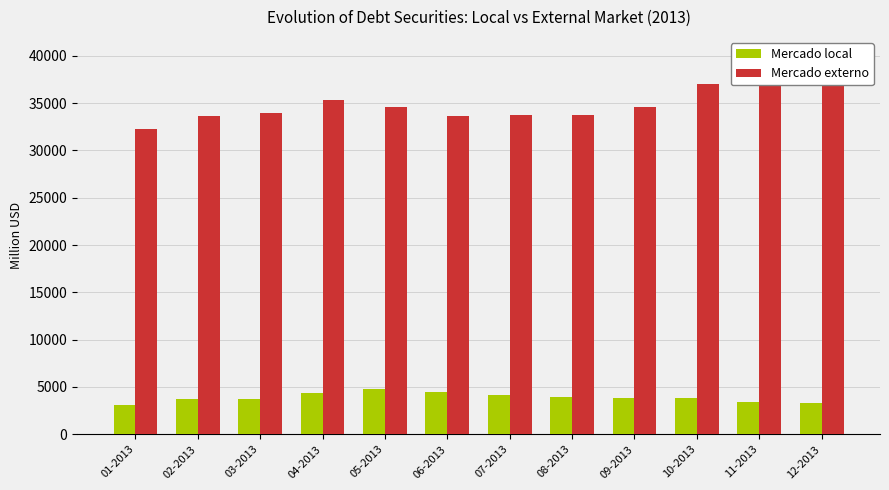

What position from the left is 08-2013?

8